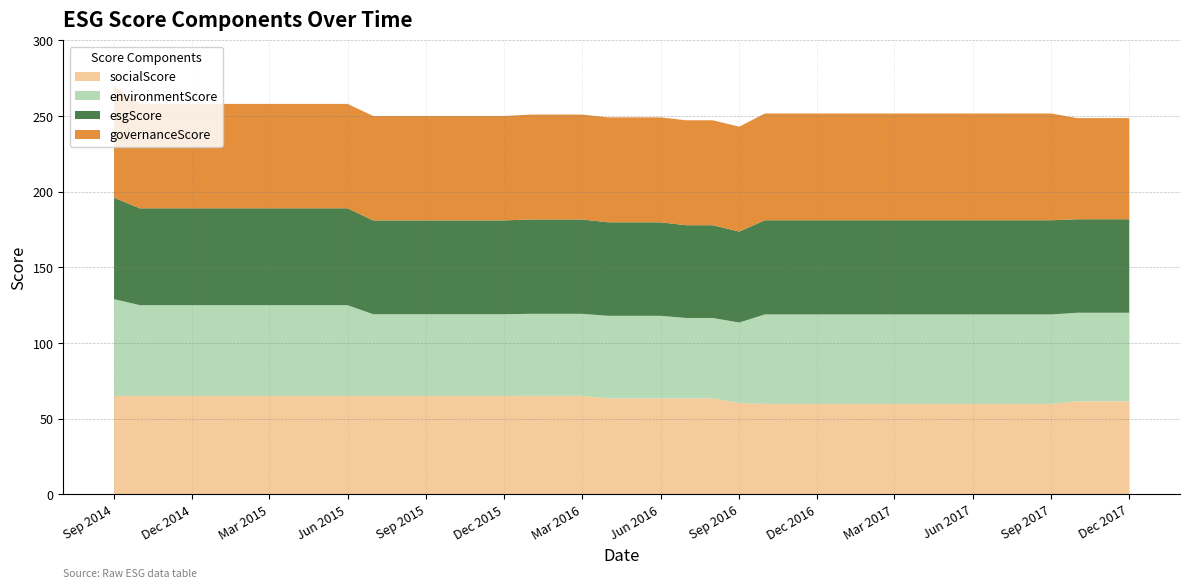

Reading left to right, transcribe all the data shown in this chart.

esgScore: 0=67.0	1=64.0	2=64.0	3=64.0	4=64.0	5=64.0	6=64.0	7=64.0	8=64.0	9=64.0	10=62.0	11=62.0	12=62.0	13=62.0	14=62.0	15=62.0	16=62.3	17=62.3	18=62.3	19=61.8	20=61.8	21=61.8	22=61.3	23=61.3	24=60.1	25=62.2	26=62.2	27=62.2	28=62.2	29=62.2	30=62.2	31=62.2	32=62.2	33=62.2	34=62.2	35=62.2	36=62.2	37=61.8	38=61.8	39=61.8
environmentScore: 0=64.0	1=60.0	2=60.0	3=60.0	4=60.0	5=60.0	6=60.0	7=60.0	8=60.0	9=60.0	10=54.0	11=54.0	12=54.0	13=54.0	14=54.0	15=54.0	16=54.2	17=54.2	18=54.2	19=54.6	20=54.6	21=54.6	22=53.1	23=53.1	24=53.1	25=59.1	26=59.1	27=59.1	28=59.1	29=59.1	30=59.1	31=59.1	32=59.1	33=59.1	34=59.1	35=59.1	36=59.1	37=58.5	38=58.5	39=58.5
governanceScore: 0=74.0	1=69.0	2=69.0	3=69.0	4=69.0	5=69.0	6=69.0	7=69.0	8=69.0	9=69.0	10=69.0	11=69.0	12=69.0	13=69.0	14=69.0	15=69.0	16=69.3	17=69.3	18=69.3	19=69.3	20=69.3	21=69.3	22=69.3	23=69.3	24=69.3	25=70.5	26=70.5	27=70.5	28=70.5	29=70.5	30=70.5	31=70.5	32=70.5	33=70.5	34=70.5	35=70.5	36=70.5	37=66.8	38=66.8	39=66.8
socialScore: 0=65.0	1=65.0	2=65.0	3=65.0	4=65.0	5=65.0	6=65.0	7=65.0	8=65.0	9=65.0	10=65.0	11=65.0	12=65.0	13=65.0	14=65.0	15=65.0	16=65.1	17=65.1	18=65.1	19=63.4	20=63.4	21=63.4	22=63.4	23=63.4	24=60.4	25=59.7	26=59.7	27=59.7	28=59.7	29=59.7	30=59.7	31=59.7	32=59.7	33=59.7	34=59.7	35=59.7	36=59.7	37=61.5	38=61.5	39=61.5